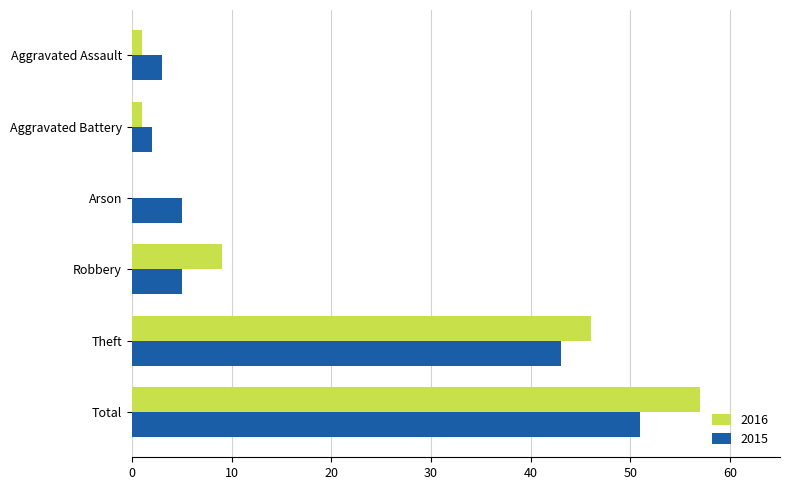

Count the number of categories in the chart.

6